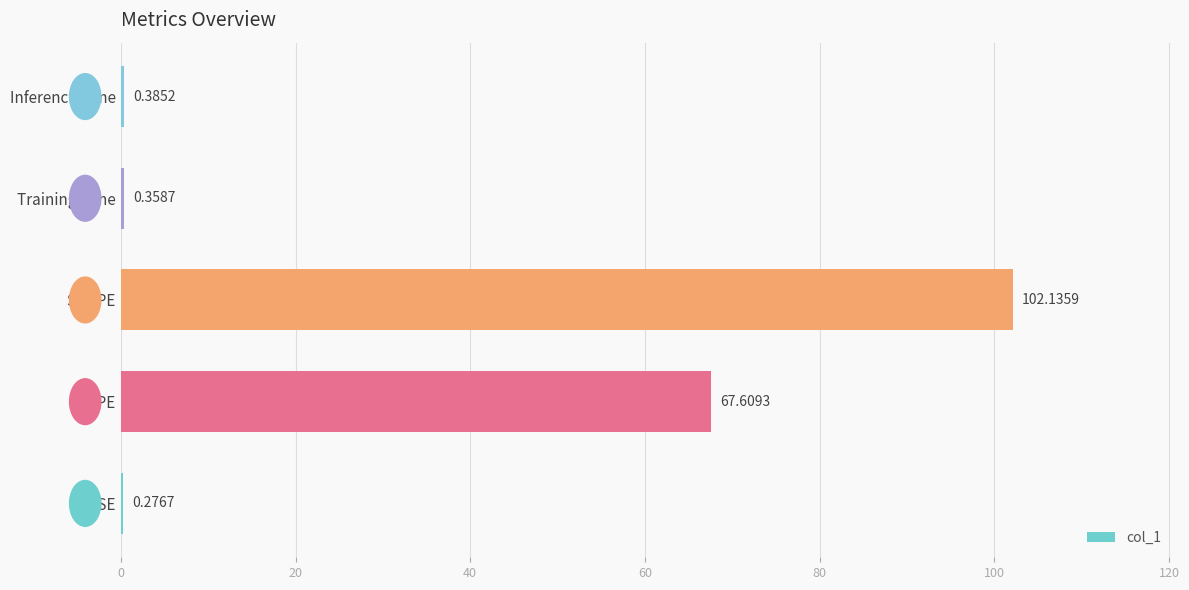

What is the sum of the values at Training Time and MSE?

0.6